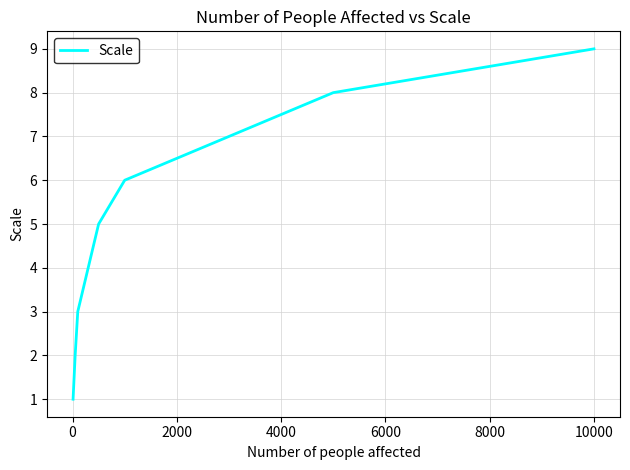

What is the greatest value displayed?

9